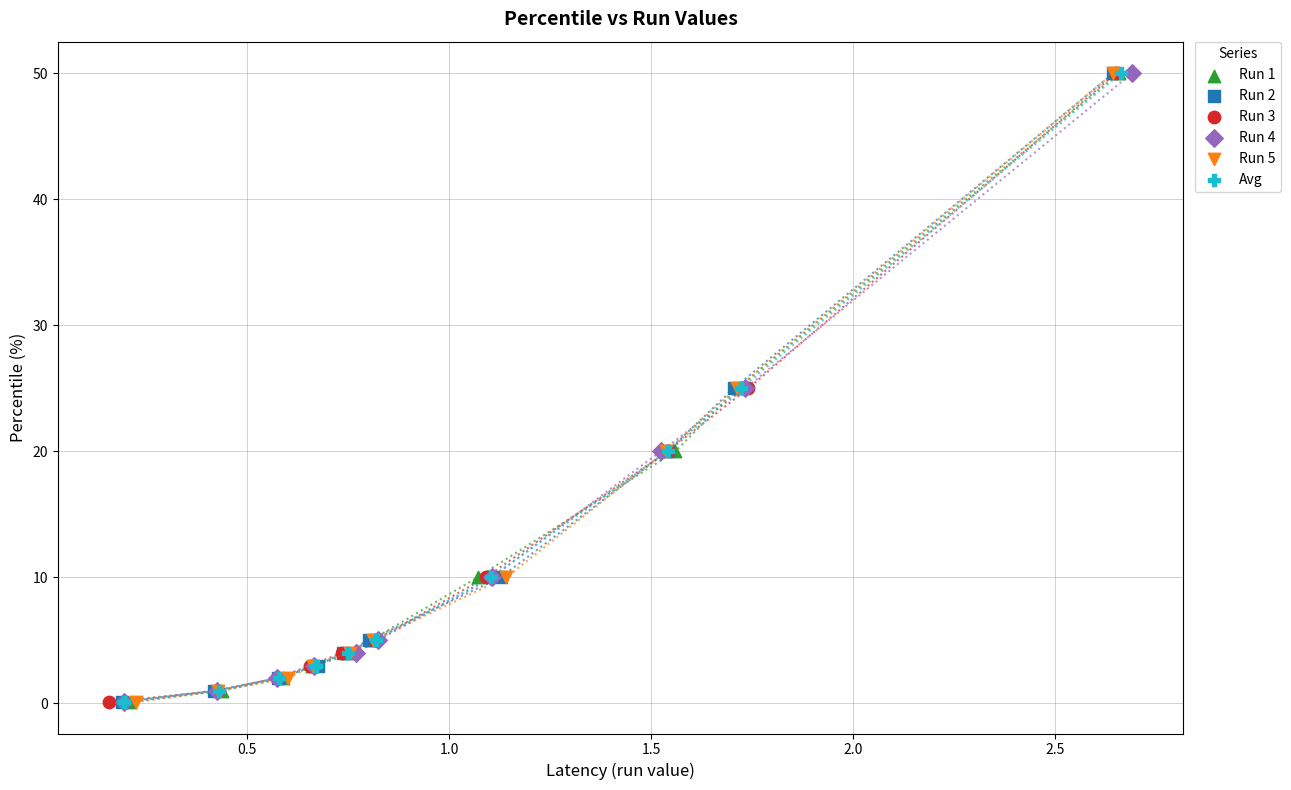

What are all the series names shown in the legend?

Run 1, Run 2, Run 3, Run 4, Run 5, Avg